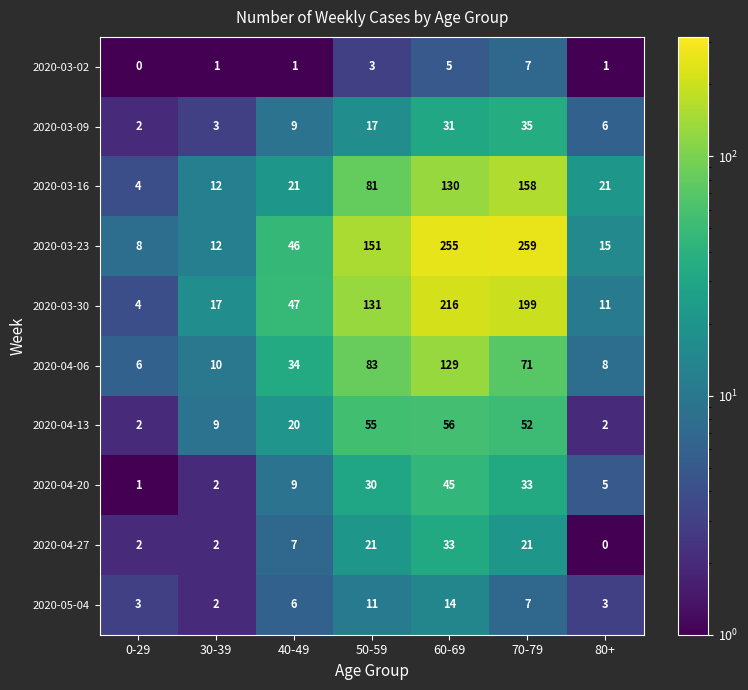

At which category is the sum across all series the highest?

60-69